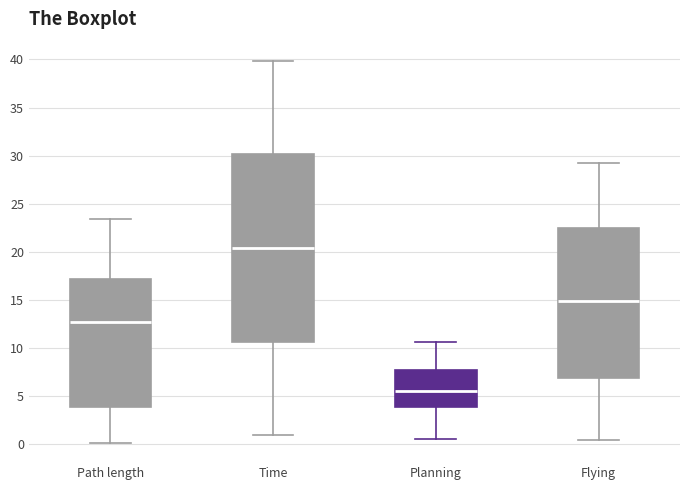

Where does the upper whisker of the box for Path length end on the y-axis? The values are not printed on the chart, so give them approximately, as read against the axis.

23.5